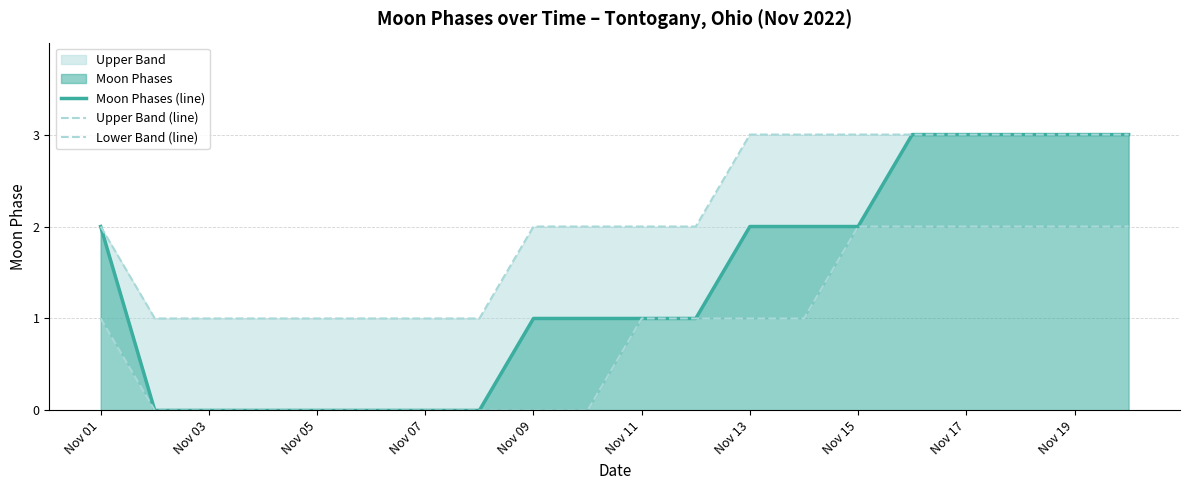

What is the maximum value for Moon Phases (line)?

3